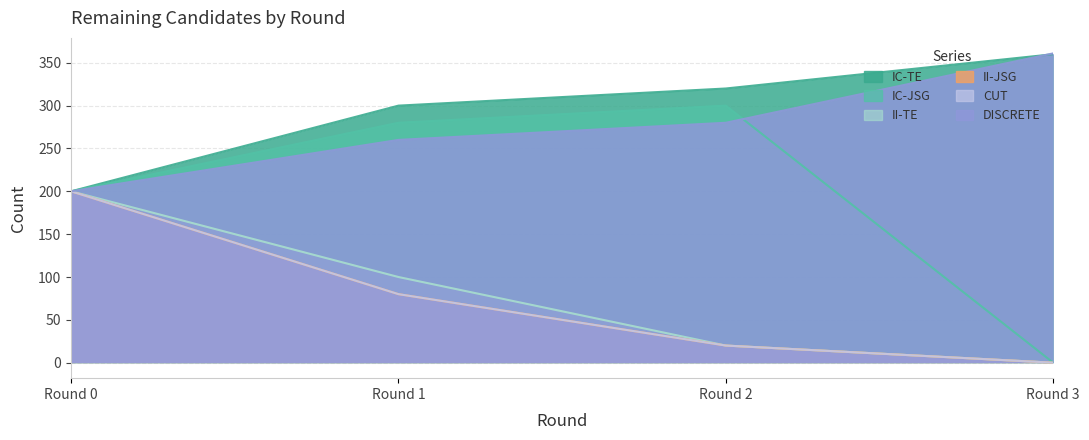

The IC-TE series shows 300 at Round 1. True or false?

True